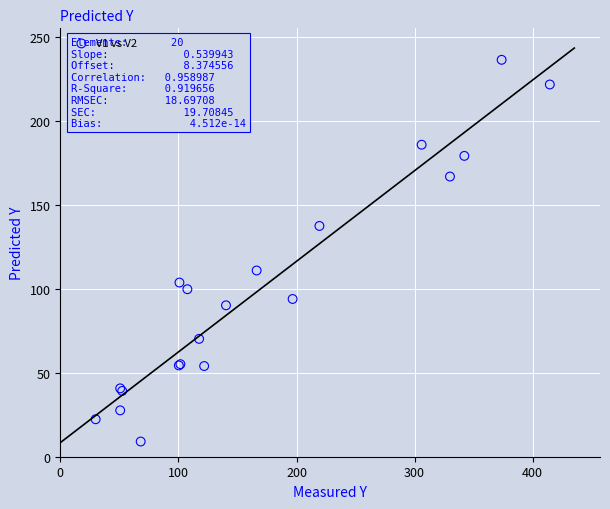

What Y value in the scatter plot is closest to 122?

110.9